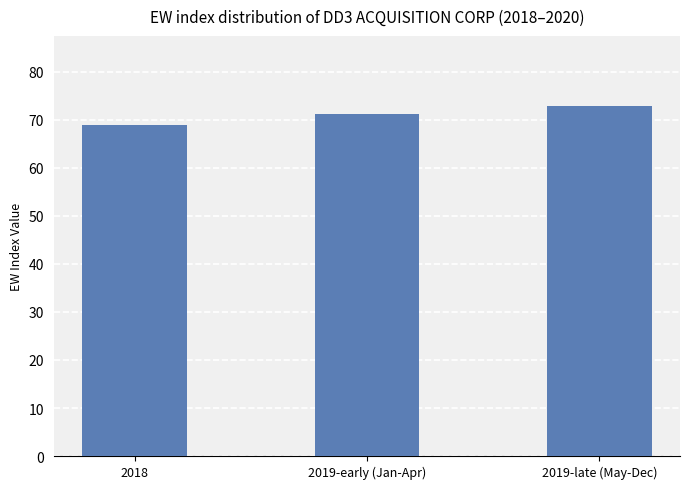

What is the sum of all values?

213.0